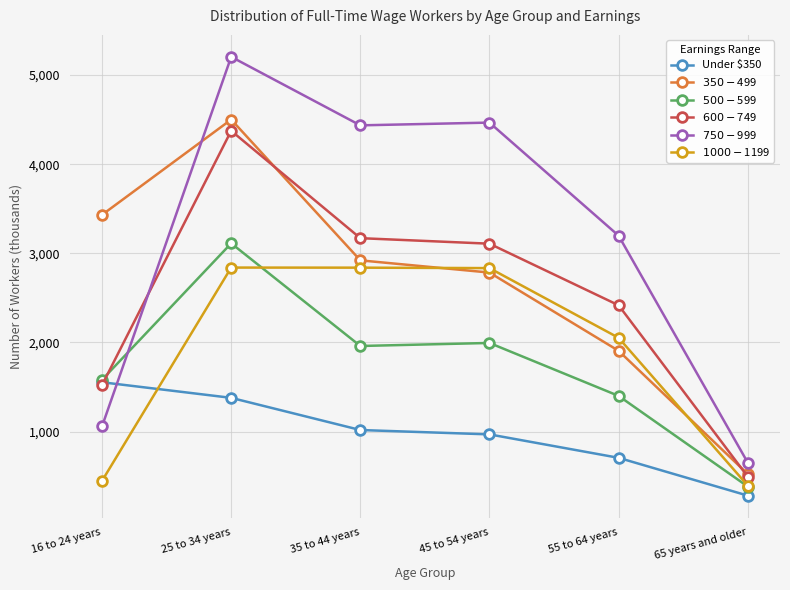

Which category has the lowest value across all series?

65 years and older